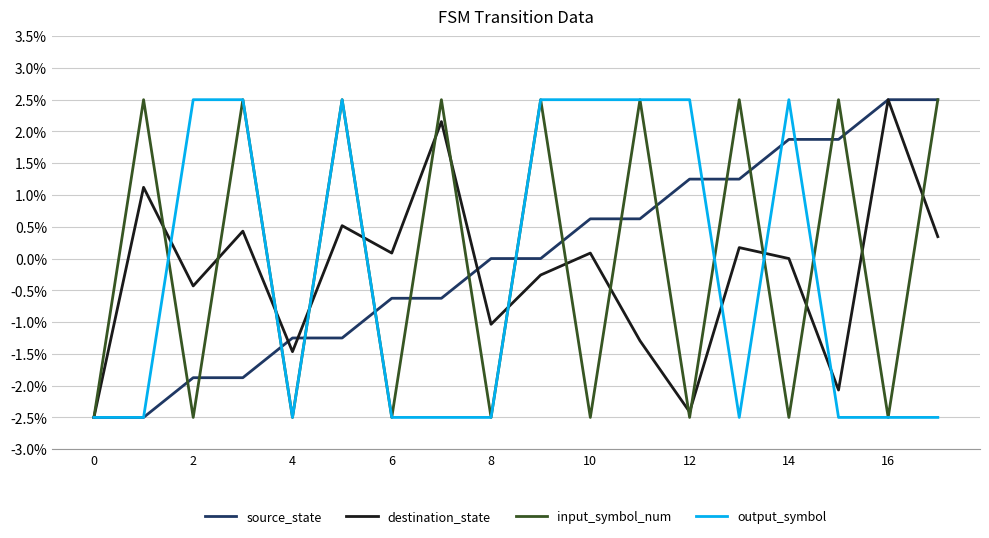

What is the highest value of the source_state series?

2.5